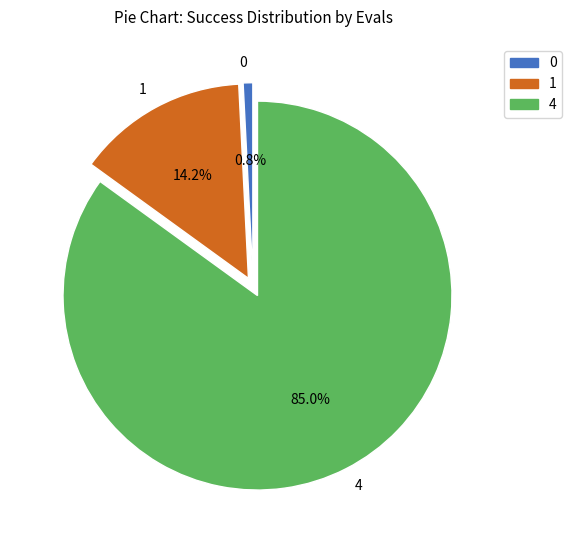

Is there any slice that represents more than half of the pie?

Yes